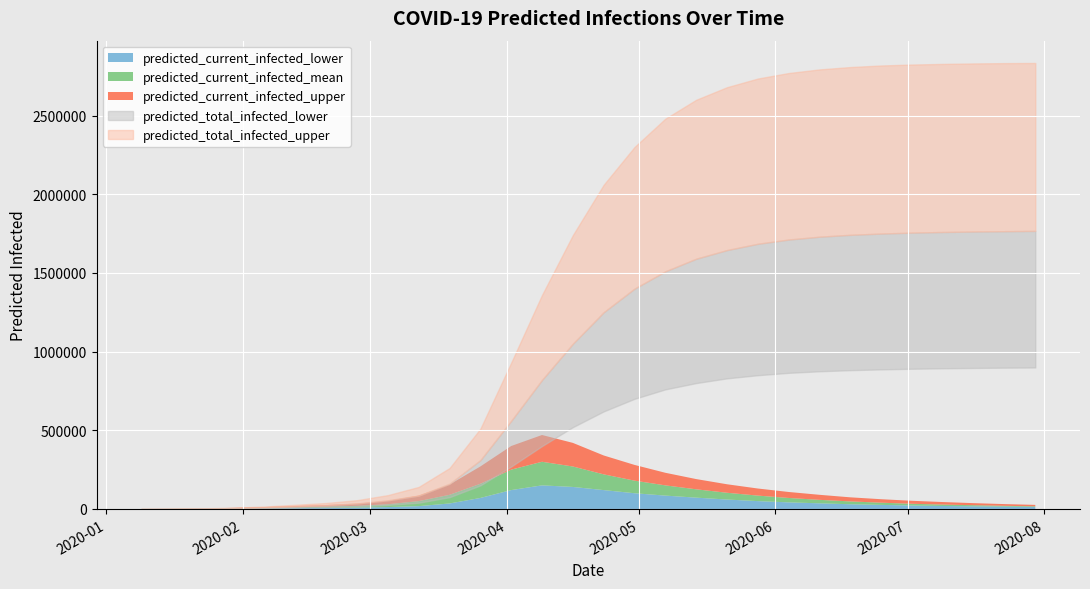

What is the value of the predicted_current_infected_mean point at the 6th from the left?

11720